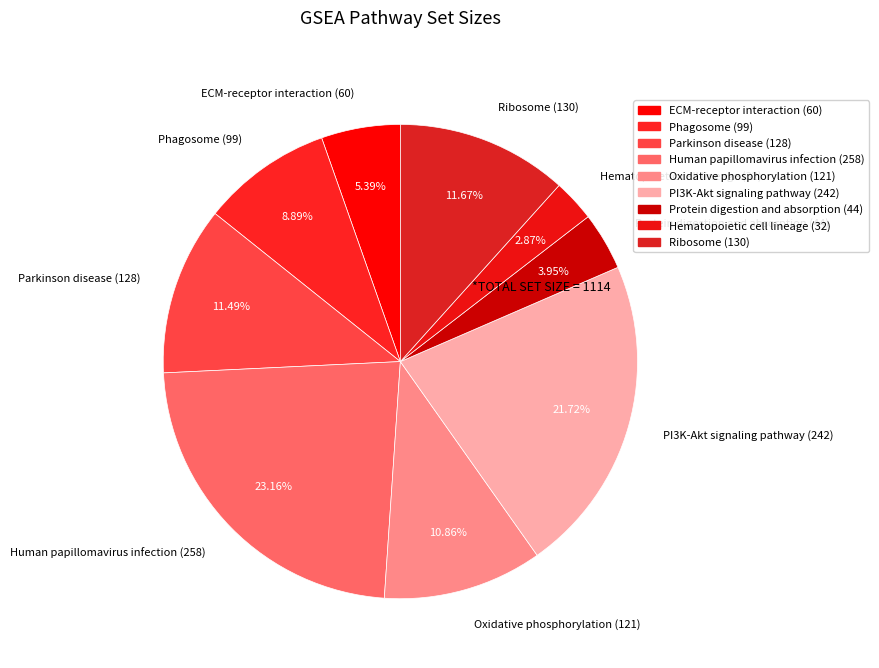

Is there a majority slice in this chart?

No